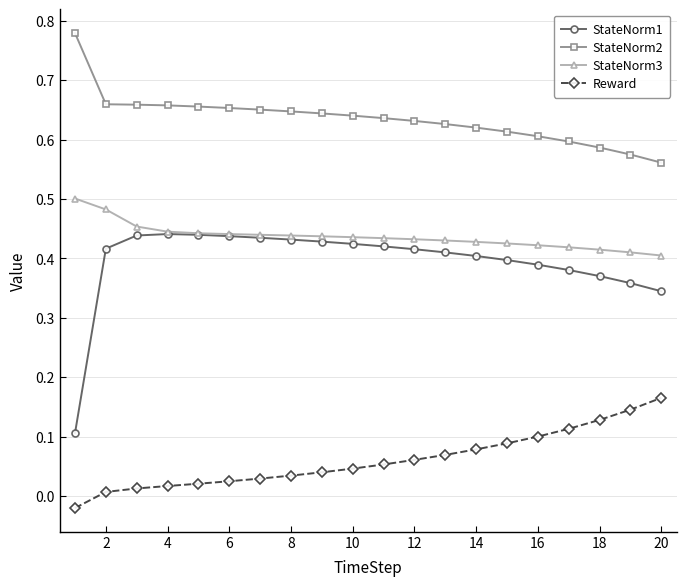

At how many categories does at least one series exceed 0?

20